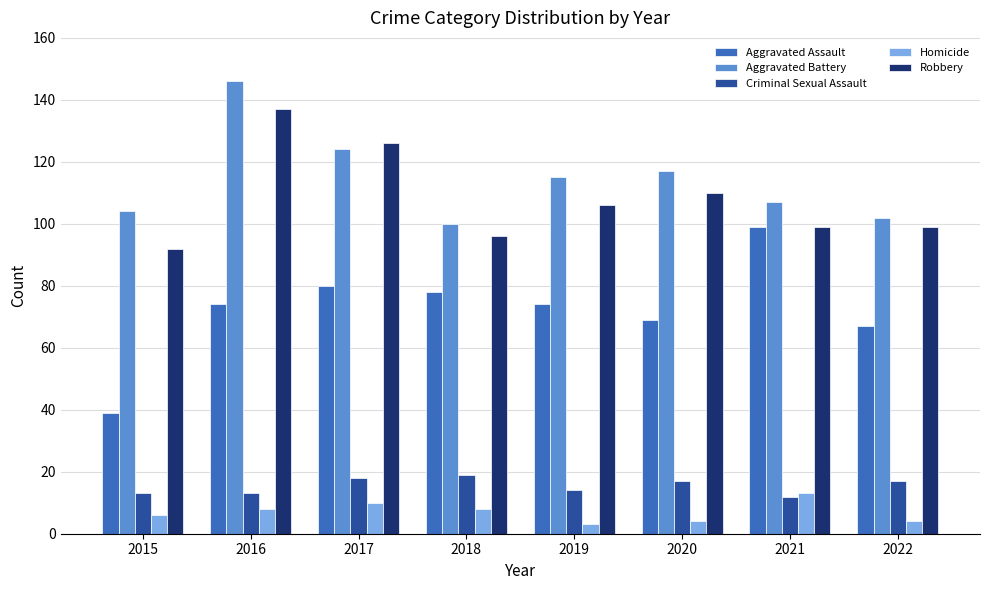

What is the lowest value of the Homicide series?

3